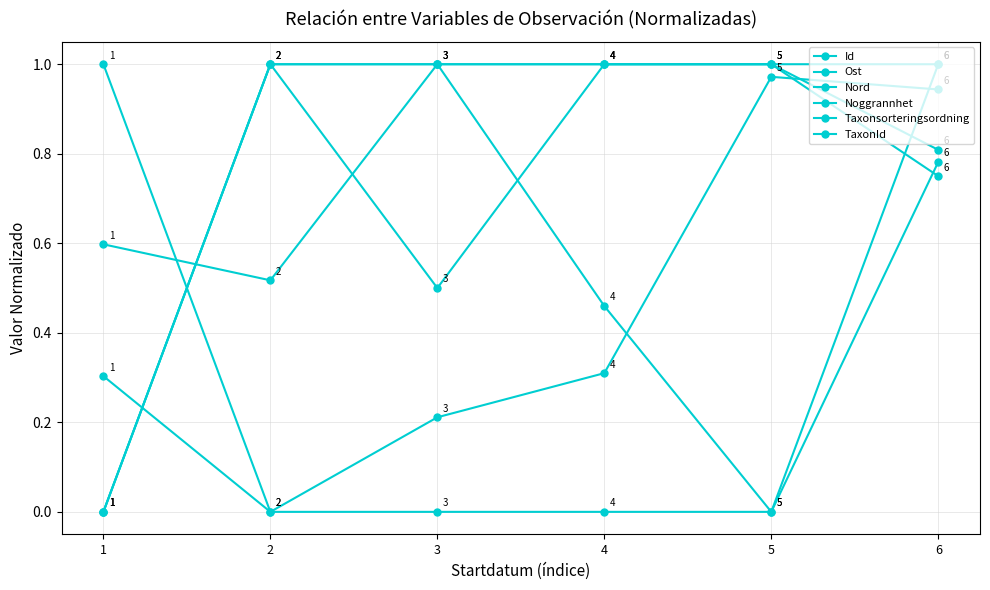

At which category is the sum across all series the highest?

6